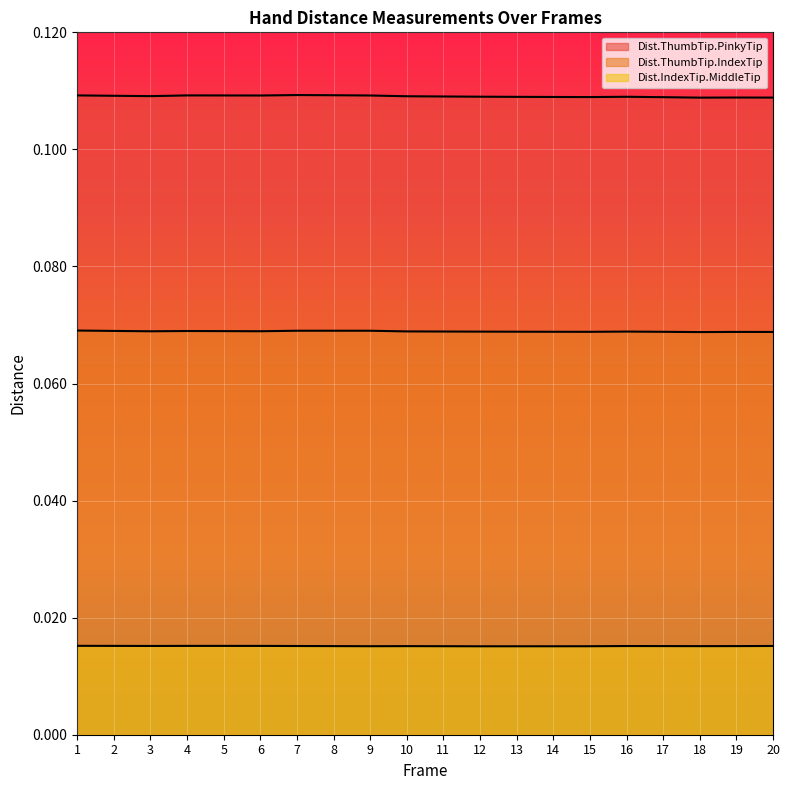

True or false: Dist.ThumbTip.IndexTip has more than 1 interior local peaks.

True